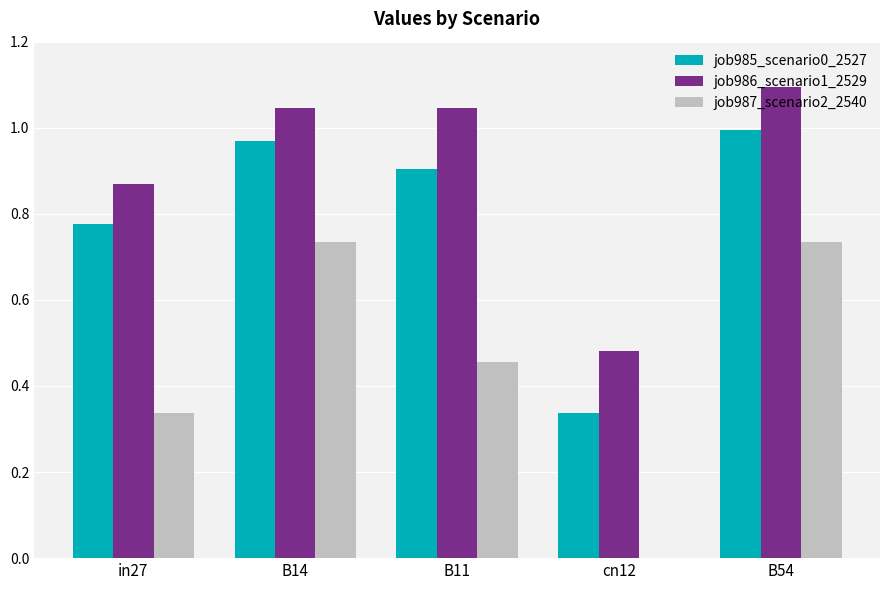

Which series has the largest range (max minus min)?

job987_scenario2_2540